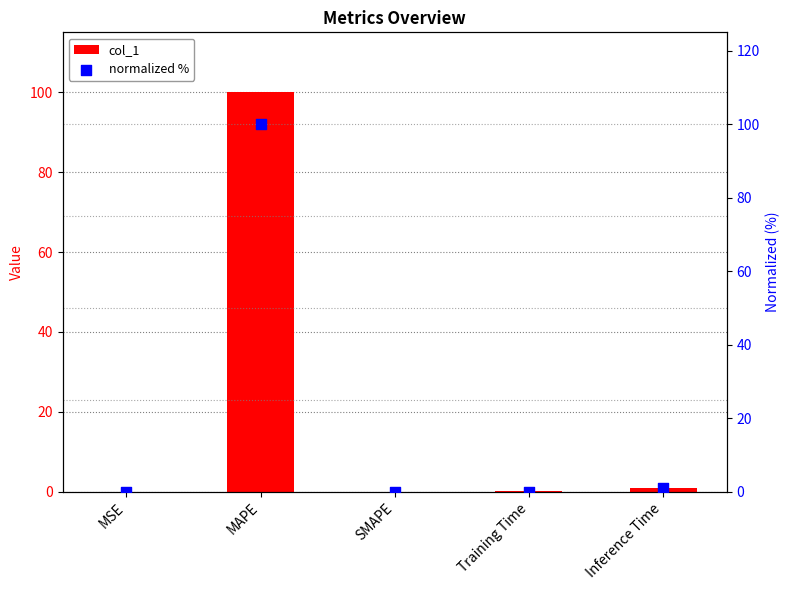

What are all the series names shown in the legend?

col_1, normalized %